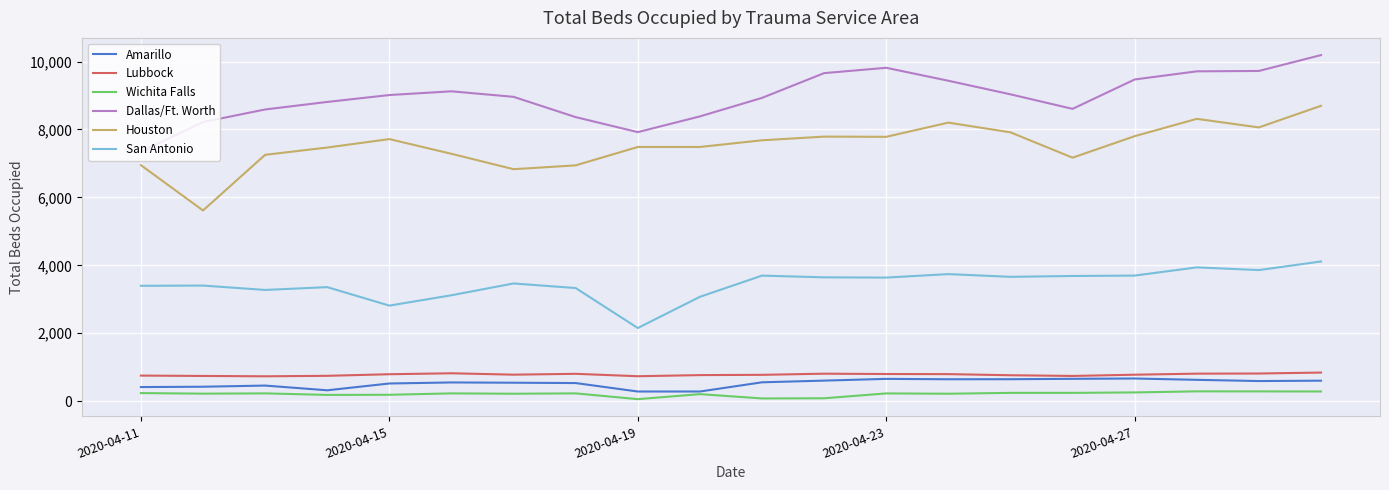

True or false: Lubbock and San Antonio intersect in this chart.

False